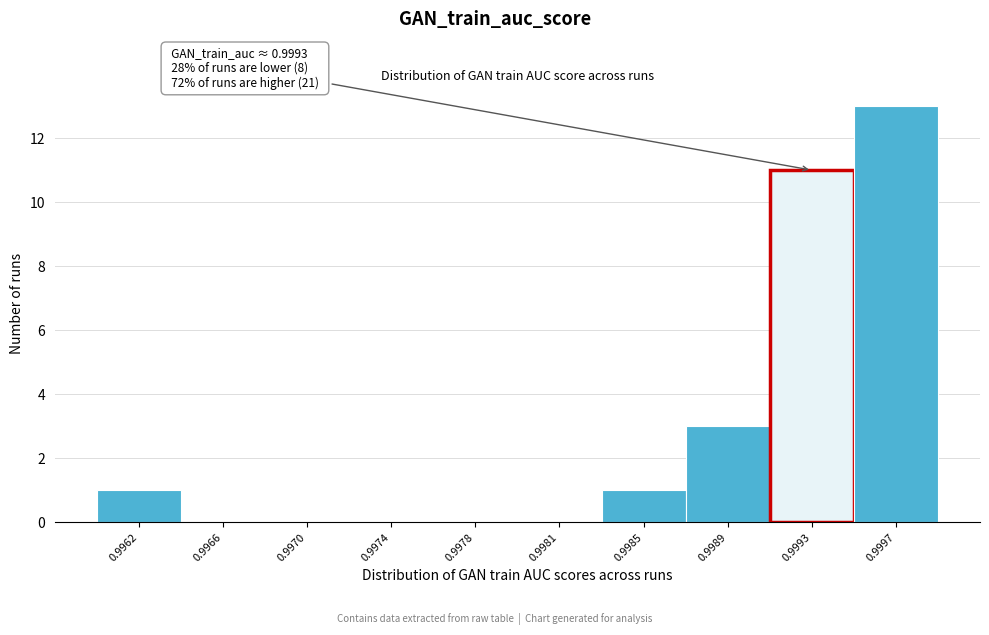

Reading left to right, list all the values displayed in this chart.

0.9962=1	0.9966=0	0.9970=0	0.9974=0	0.9978=0	0.9981=0	0.9985=1	0.9989=3	0.9993=11	0.9997=13